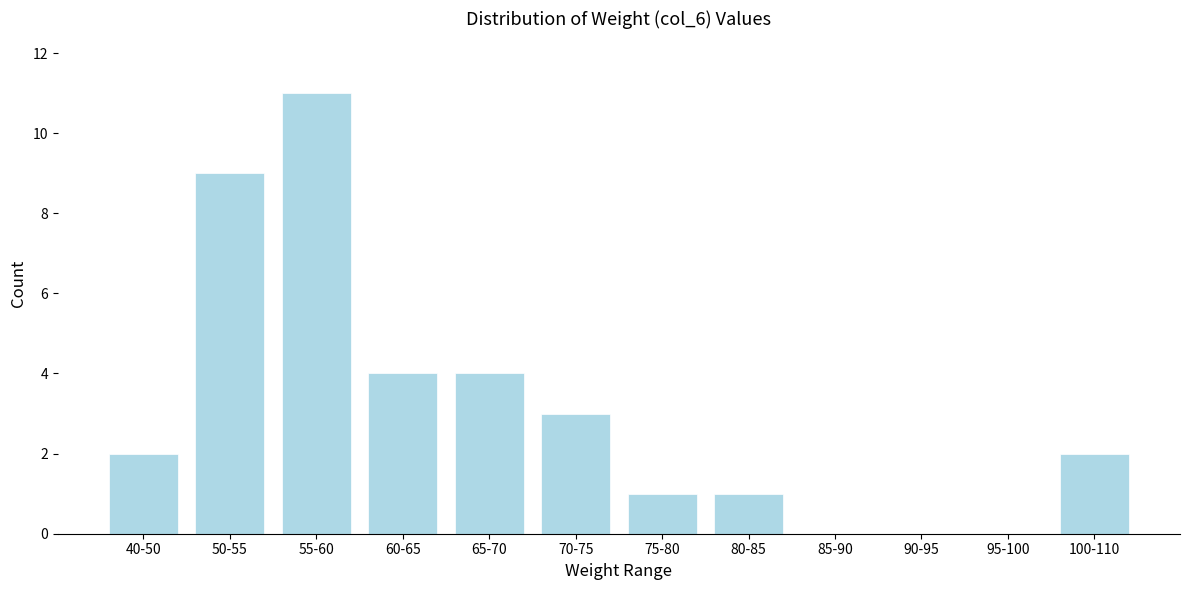

Reading left to right, what are all the values shown in this chart?

40-50=2	50-55=9	55-60=11	60-65=4	65-70=4	70-75=3	75-80=1	80-85=1	85-90=0	90-95=0	95-100=0	100-110=2